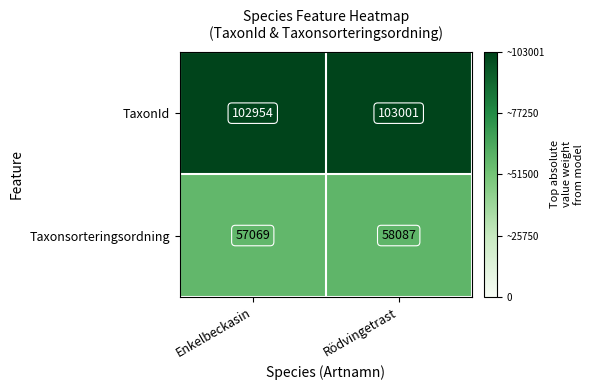

What is the minimum value shown in the chart?

57069